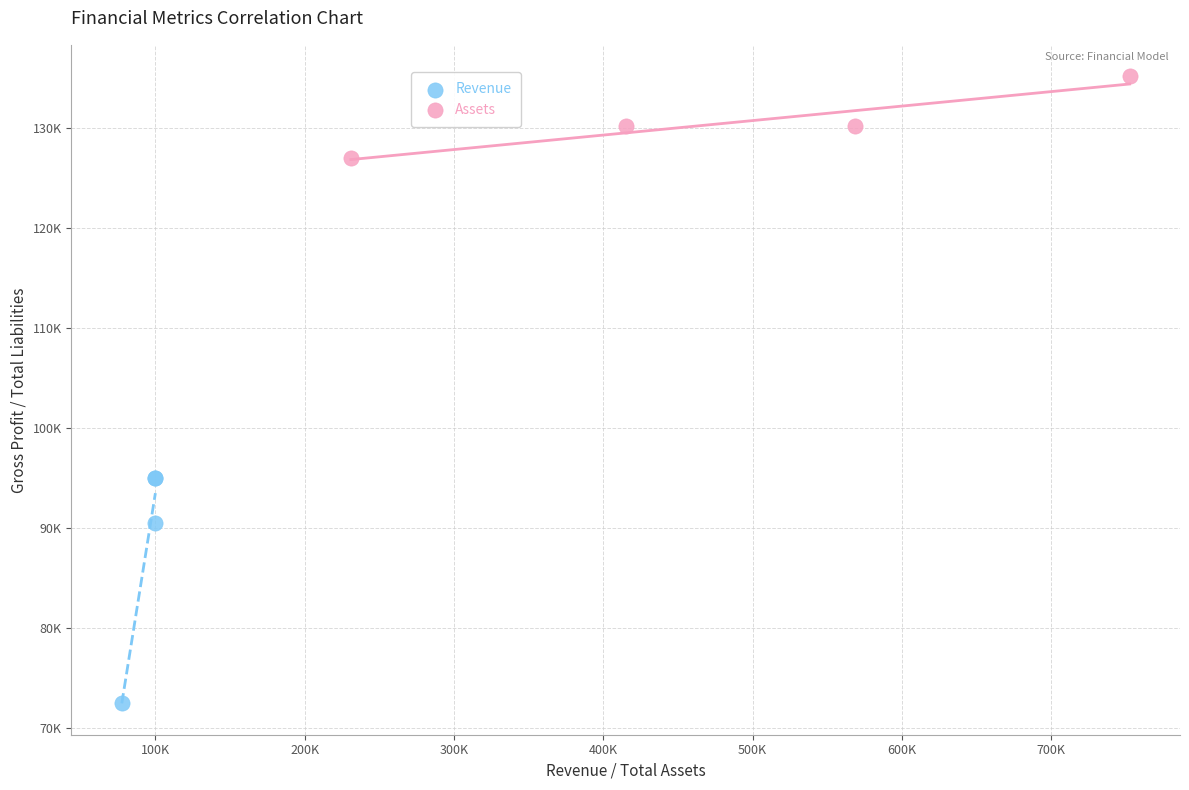

What are all the series names shown in the legend?

Revenue, Assets